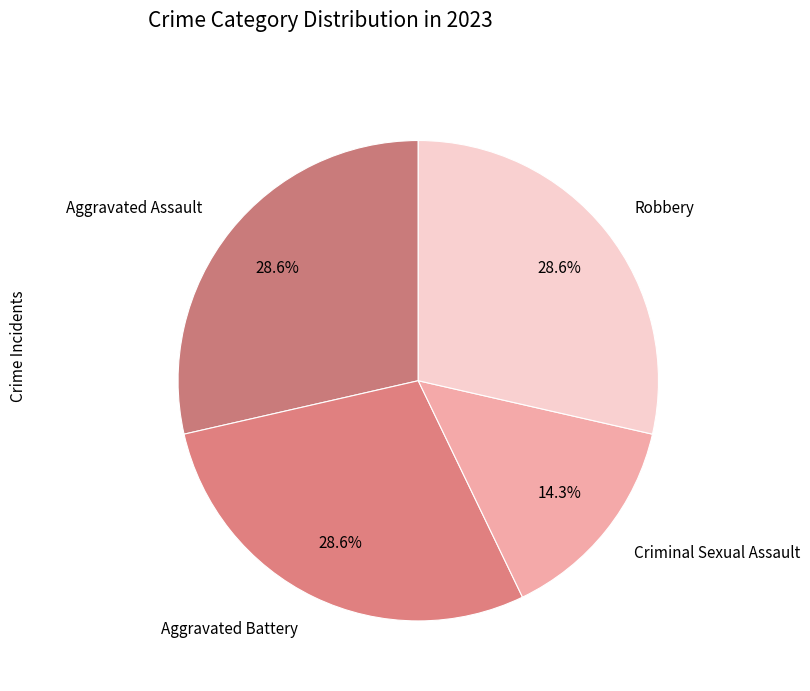

Rank the categories by value from lowest to highest.

Criminal Sexual Assault, Aggravated Assault, Aggravated Battery, Robbery